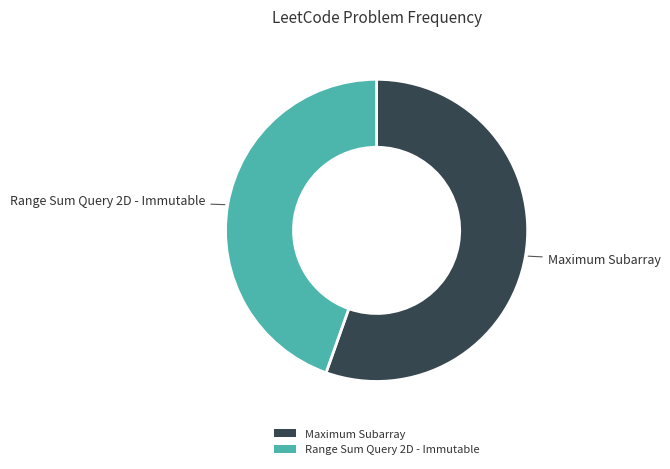

Does any single category account for the majority?

Yes